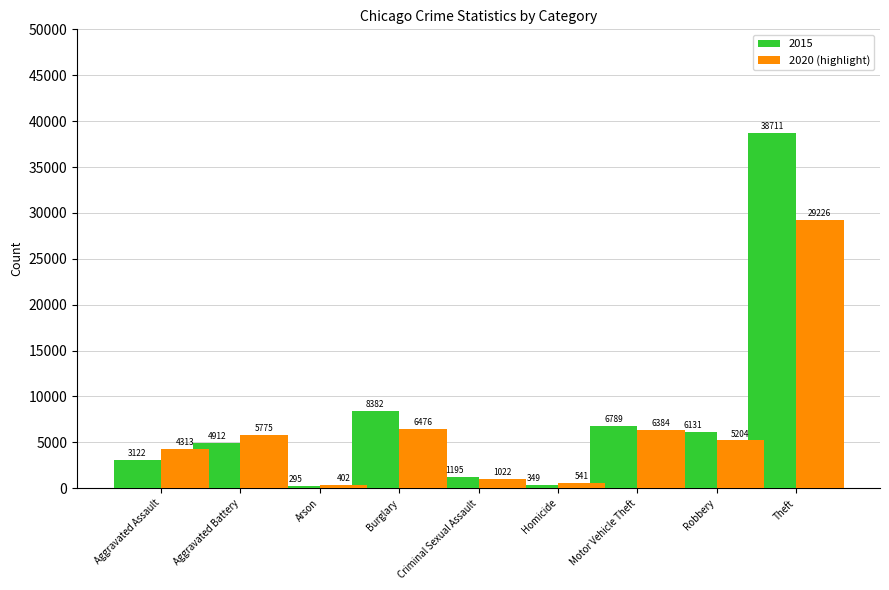

Rank the series by their average value, from highest to lowest.

2015, 2020 (highlight)